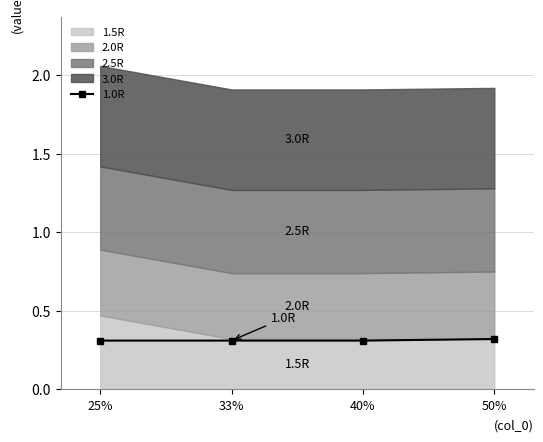

True or false: the data has more than 2 interior local peaks.

False